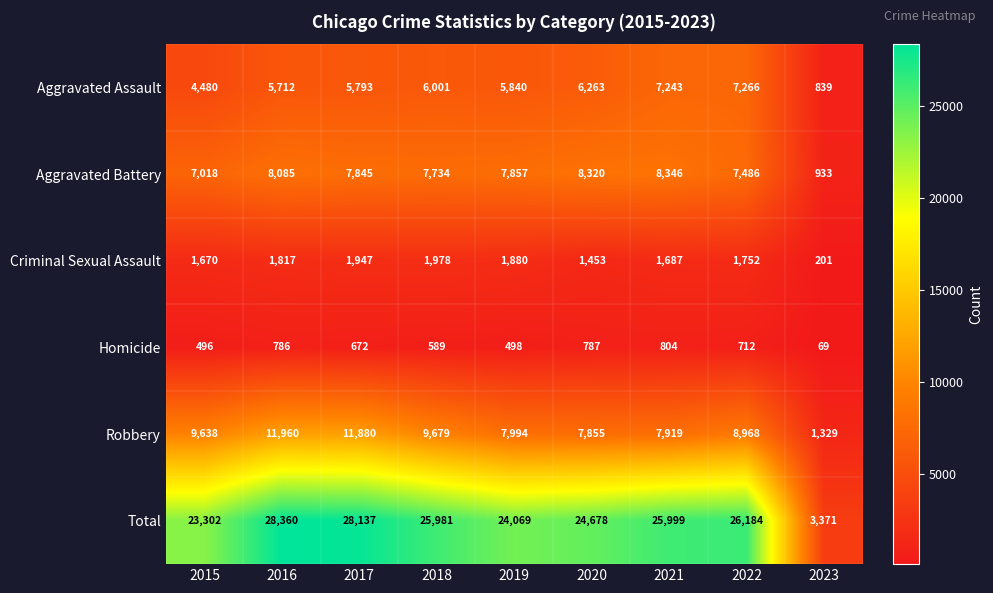

How many values in the Aggravated Battery series are below 7845?

4